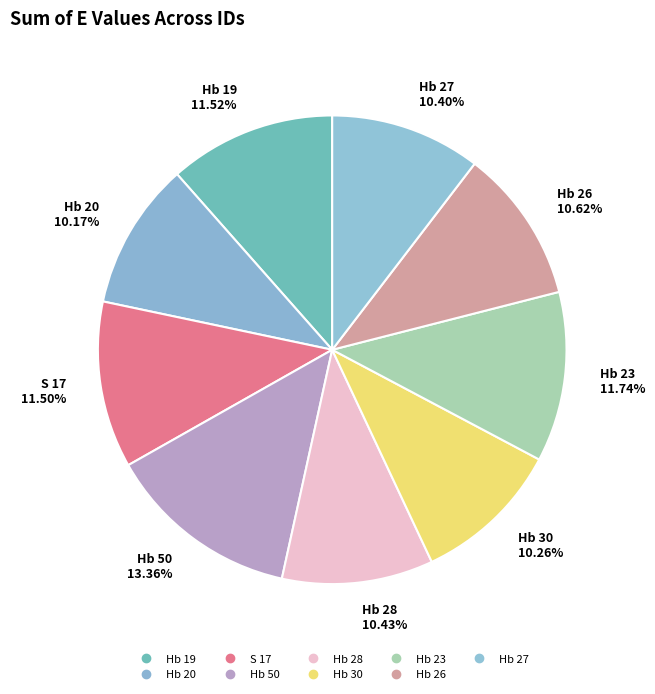

Which slice is the smallest?

Hb 20